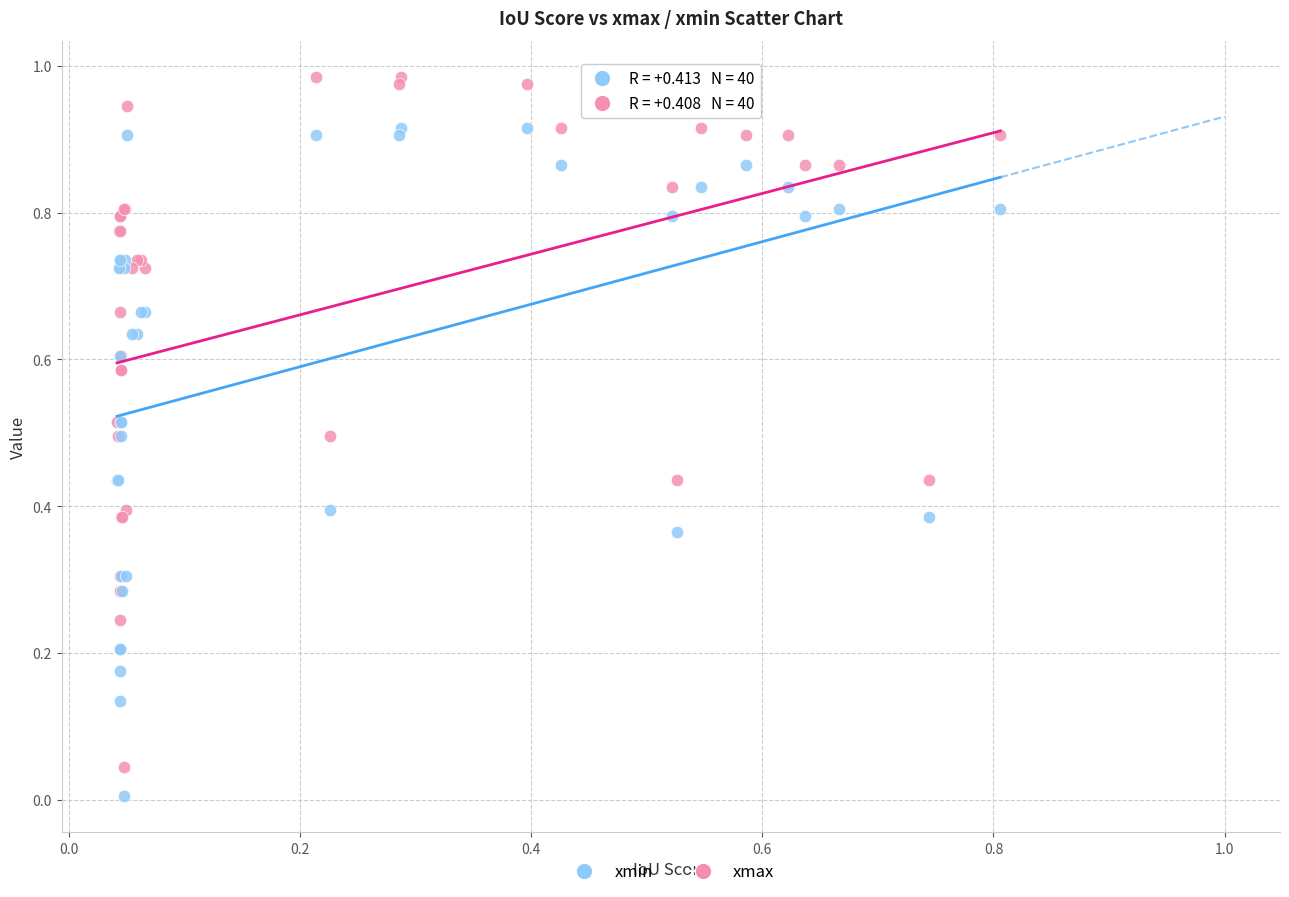

Which series contains the highest Y value?

xmax